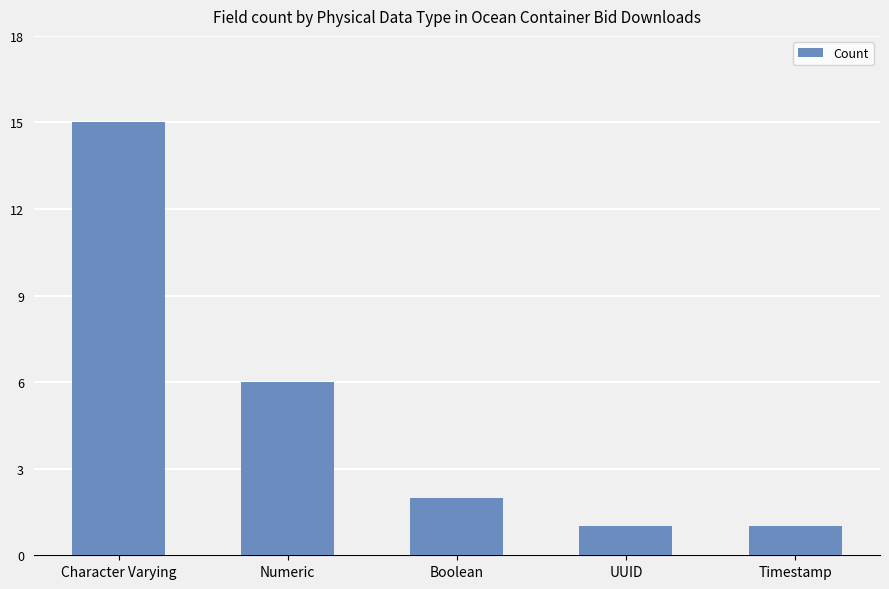

Does the chart contain stacked bars?

No